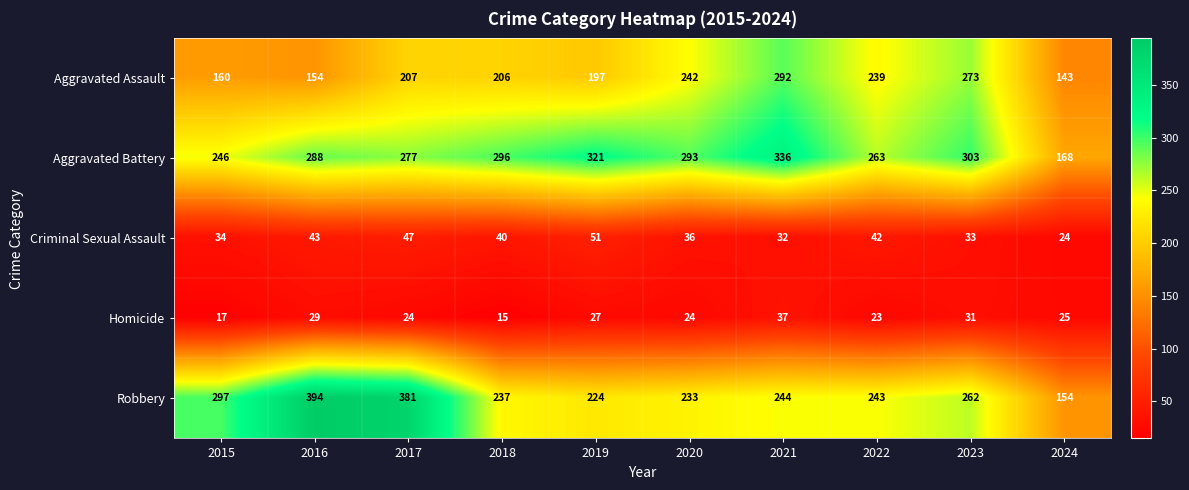

At which label does Aggravated Battery reach its minimum?

2024